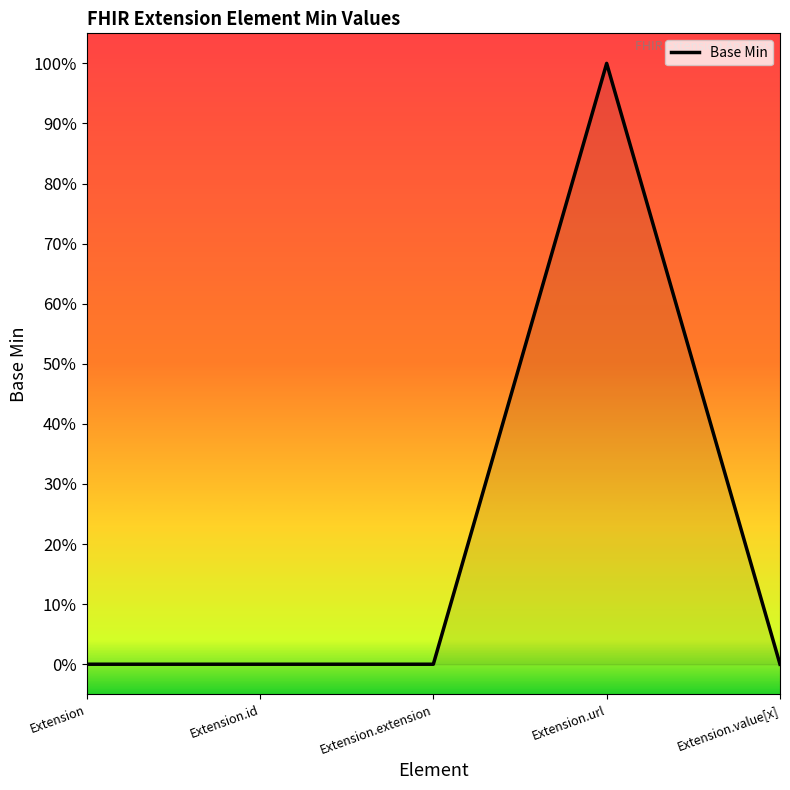

Between Extension.id and Extension.url, which is larger?

Extension.url